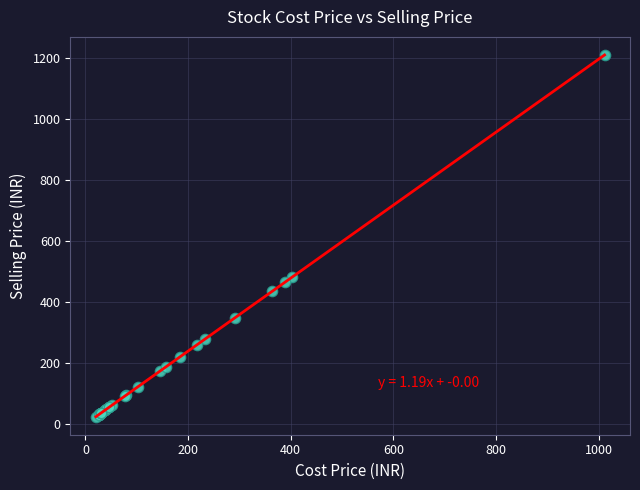

What Y value in the scatter plot is closest to 616?

480.1